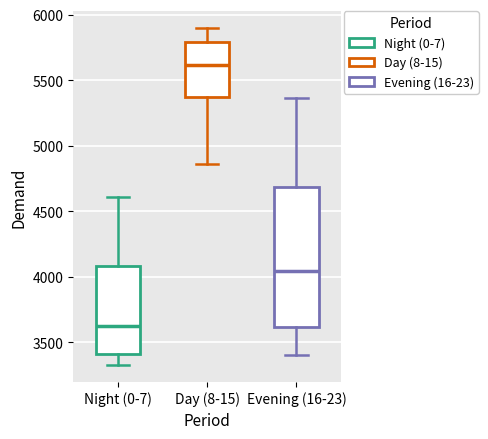

Reading left to right, read every box against the y-axis: the position of its median line, the range the box covers, and the ends of its whiskers. The values are not printed on the chart, so give them approximately, as read against the axis.

Night (0-7): median 3600, box 3400 to 4100, whiskers 3350 to 4600
Day (8-15): median 5600, box 5350 to 5800, whiskers 4850 to 5900
Evening (16-23): median 4050, box 3600 to 4700, whiskers 3400 to 5350